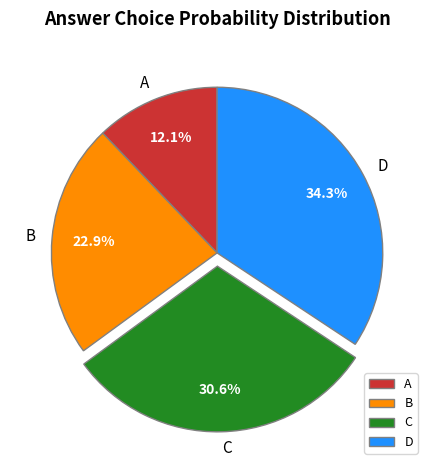

Does A represent more than half of the total?

No